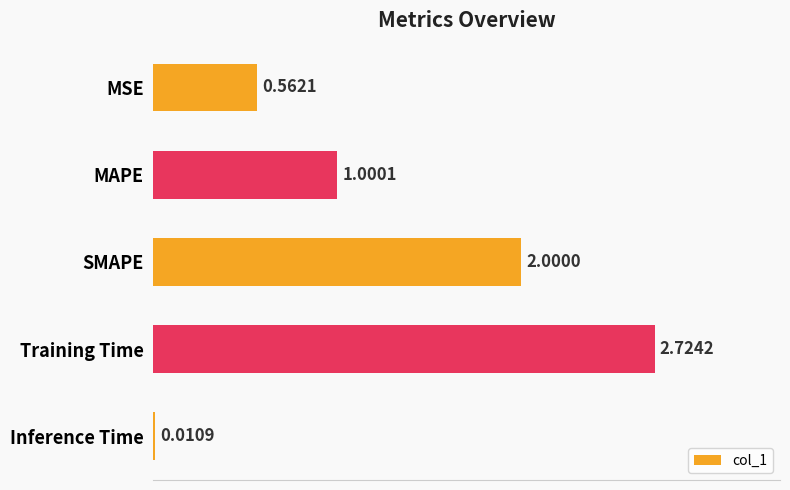

At which category does the chart reach its peak across all series?

Training Time